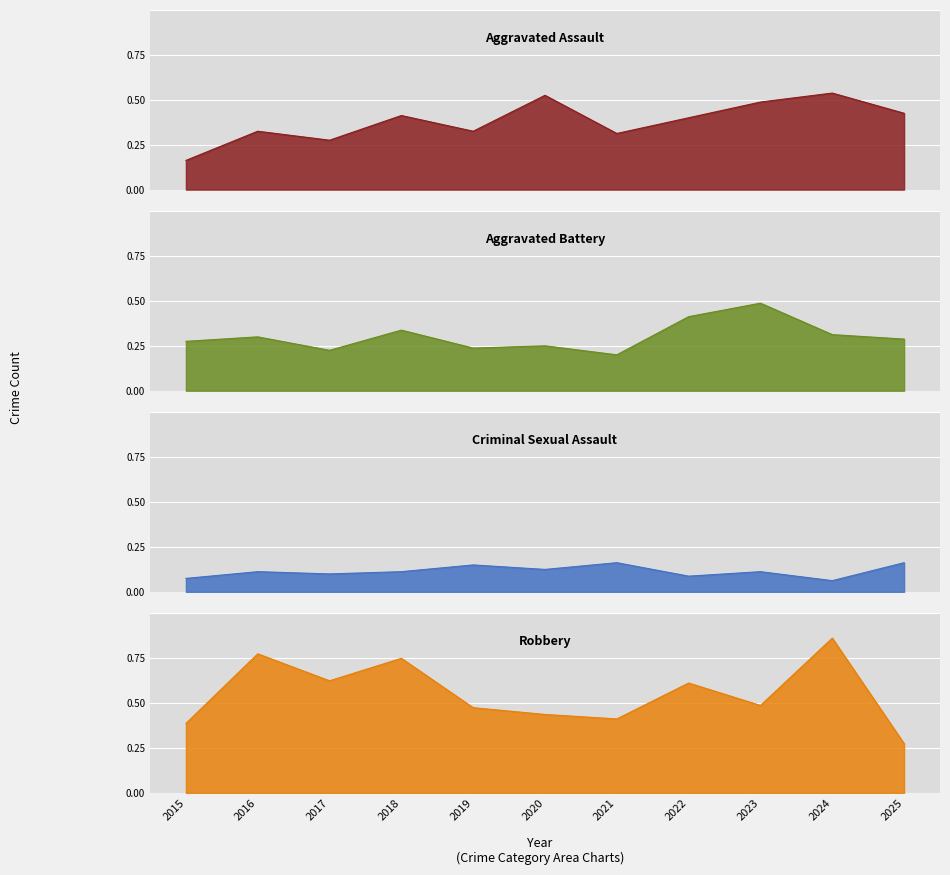

Which category has the lowest value in the Robbery series?

2025